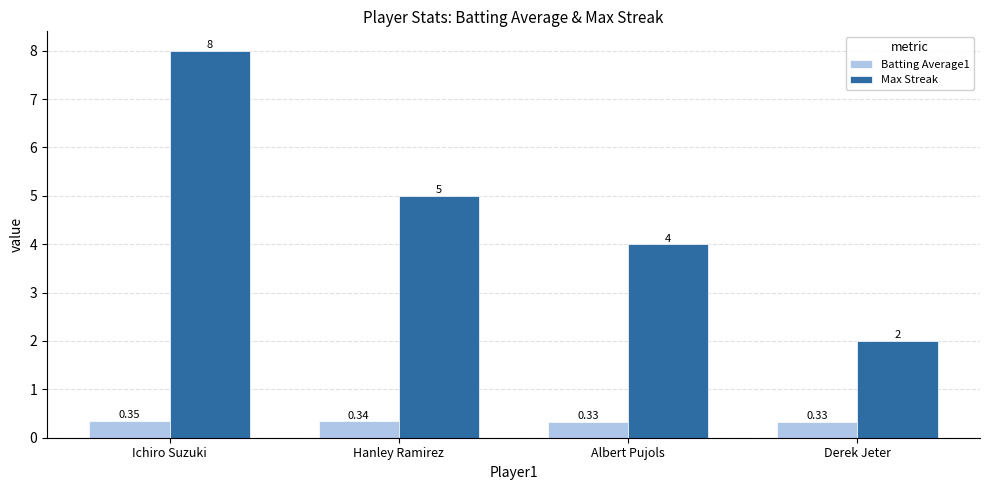

Where does the Max Streak series first go above 5?

Ichiro Suzuki